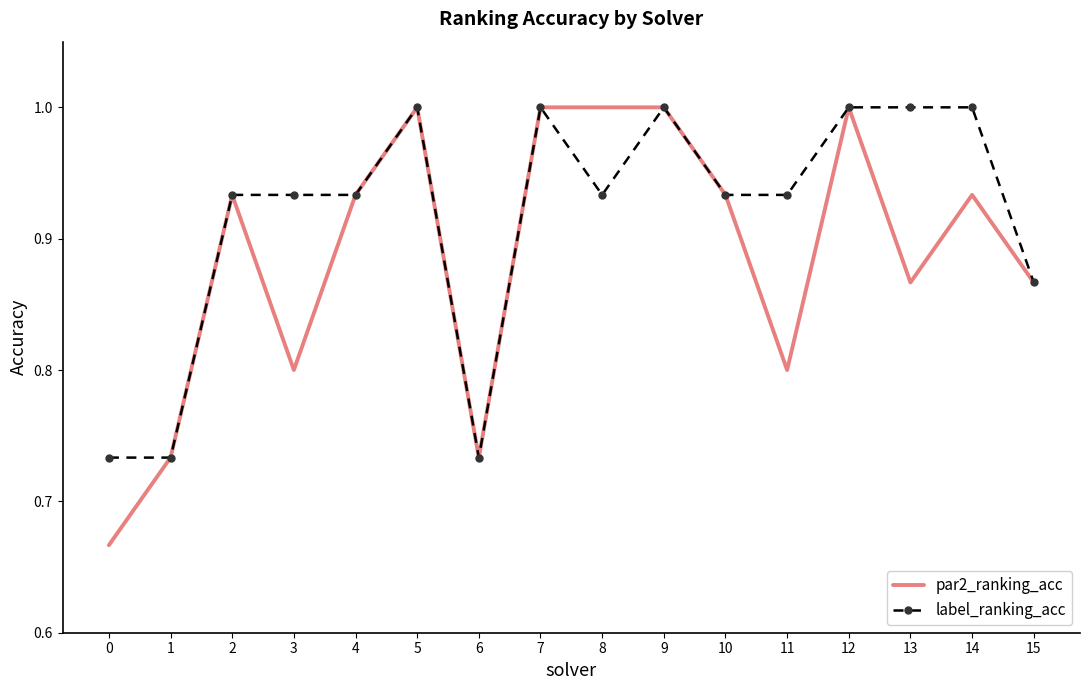

What is the total value across all series at 2?

1.9